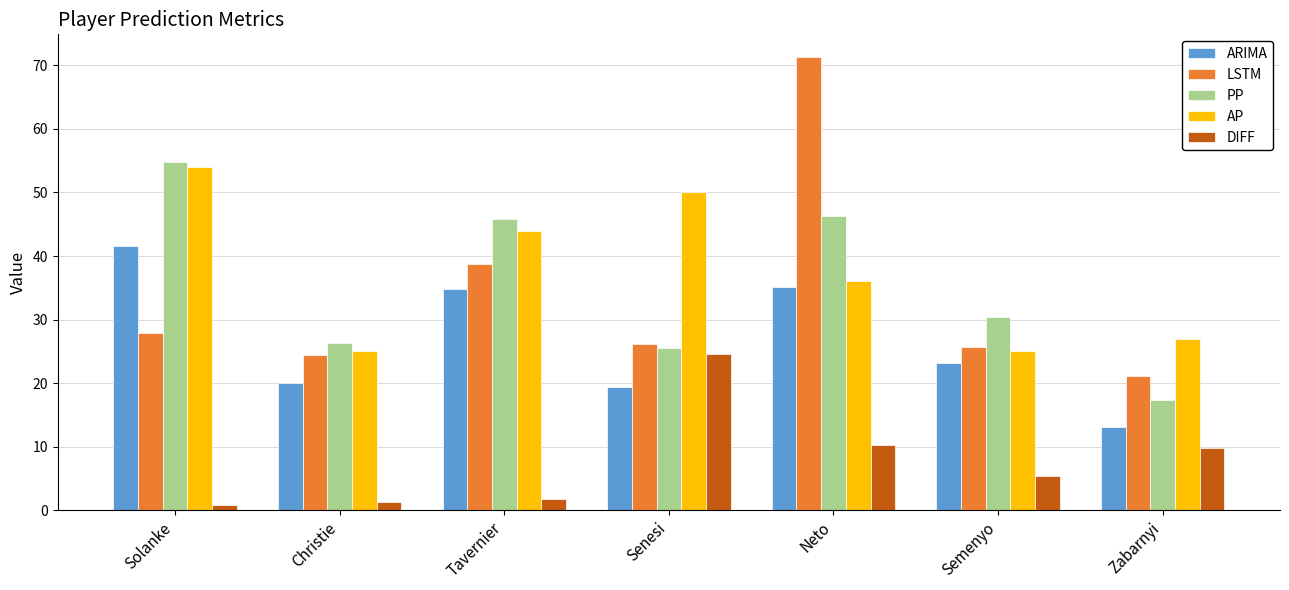

At which label does AP first exceed 36?

Solanke